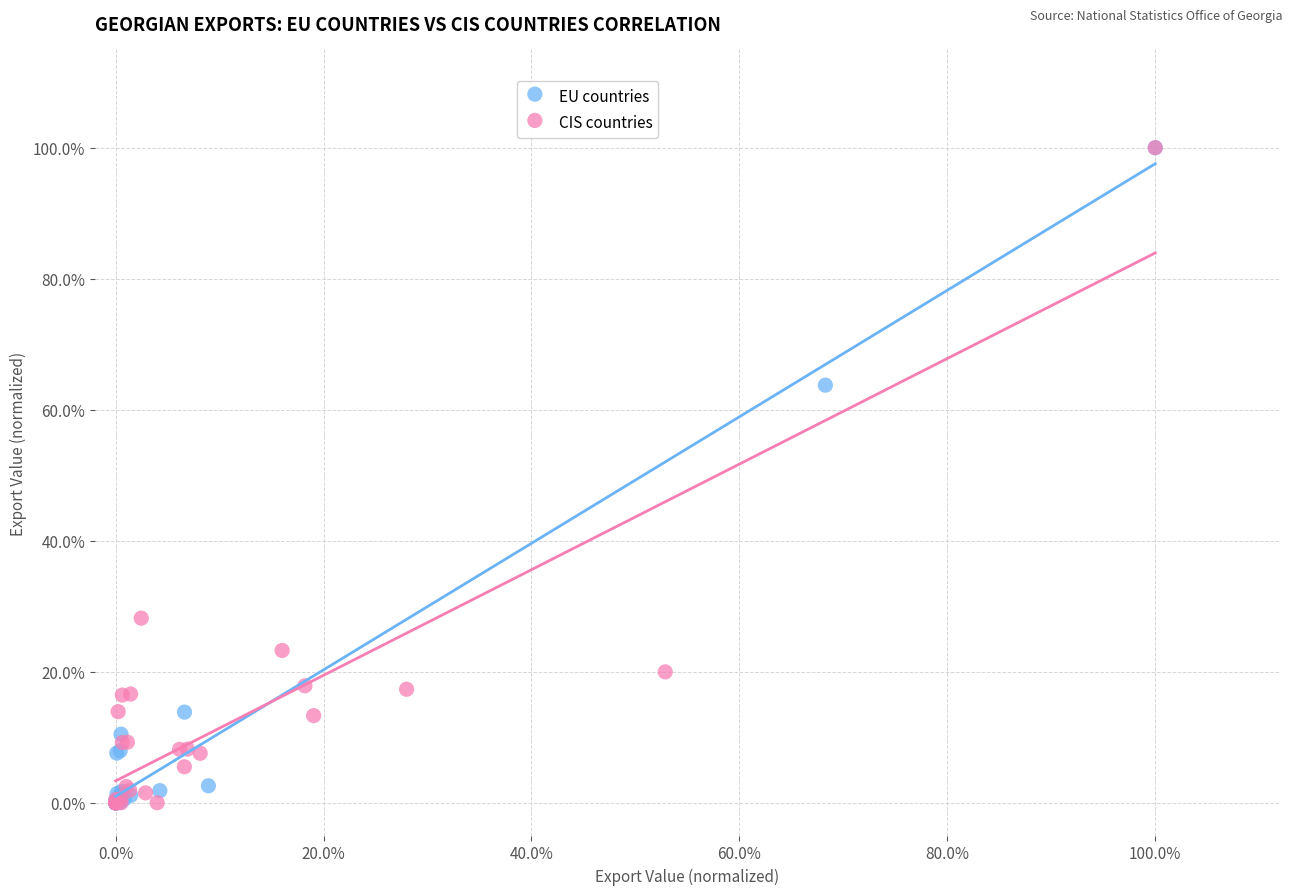

What are all the series names shown in the legend?

EU countries, CIS countries